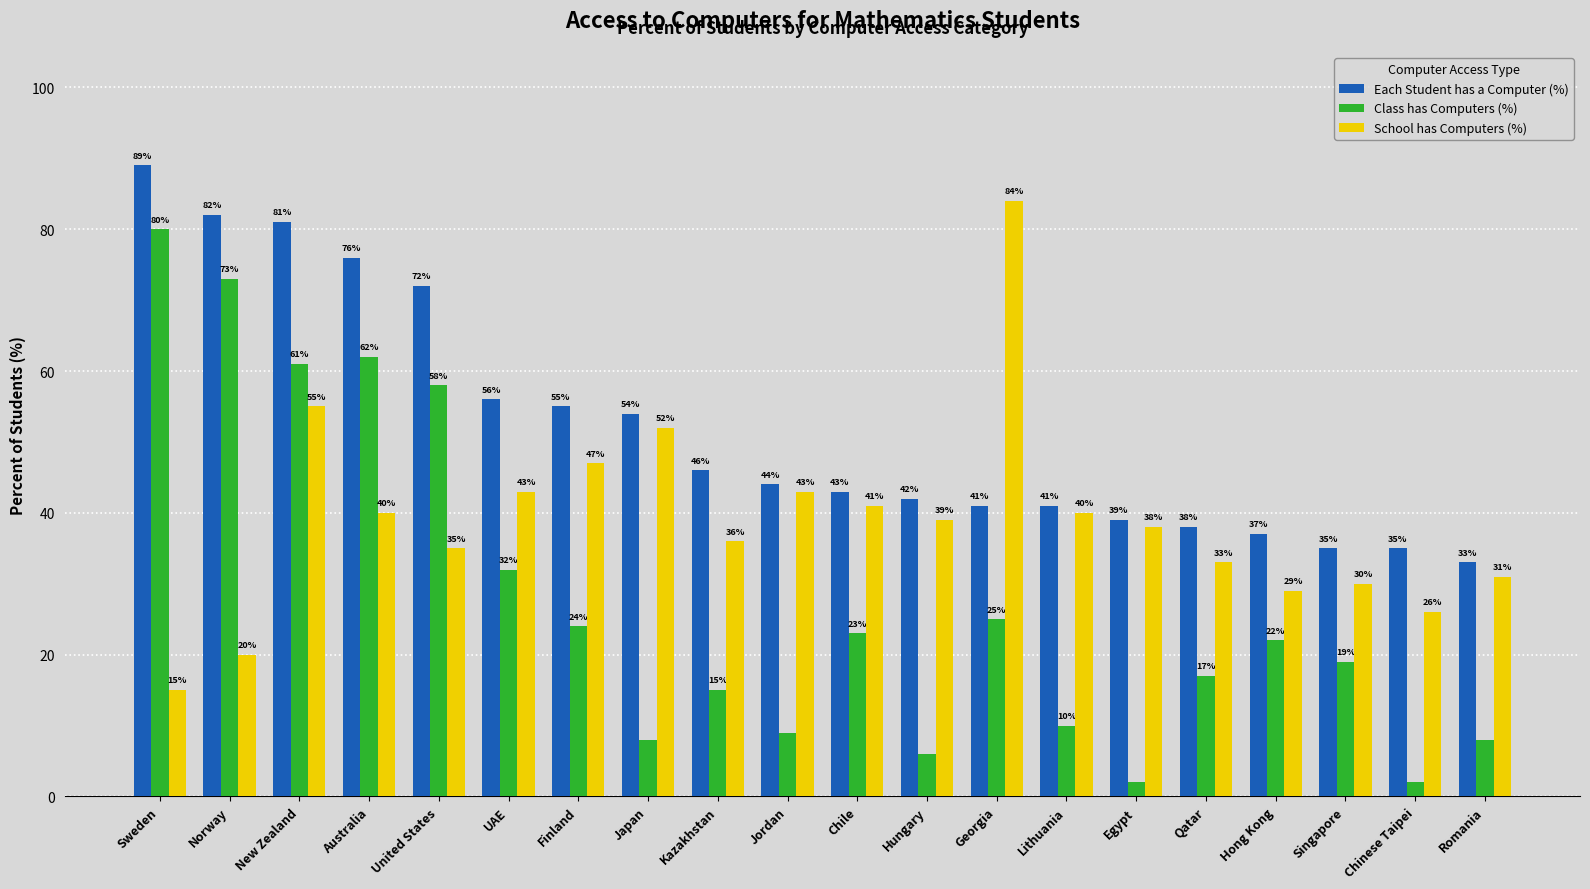

What is the difference between the School has Computers (%) values at Norway and Hungary?

19